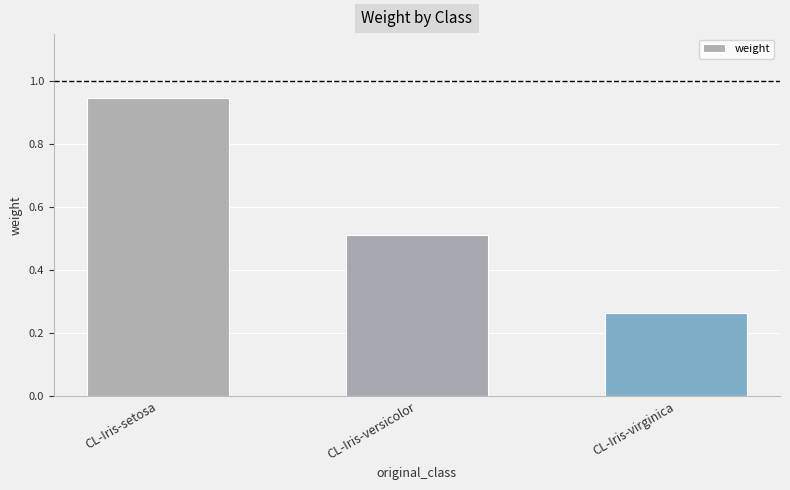

At which category does the chart reach its minimum across all series?

CL-Iris-virginica